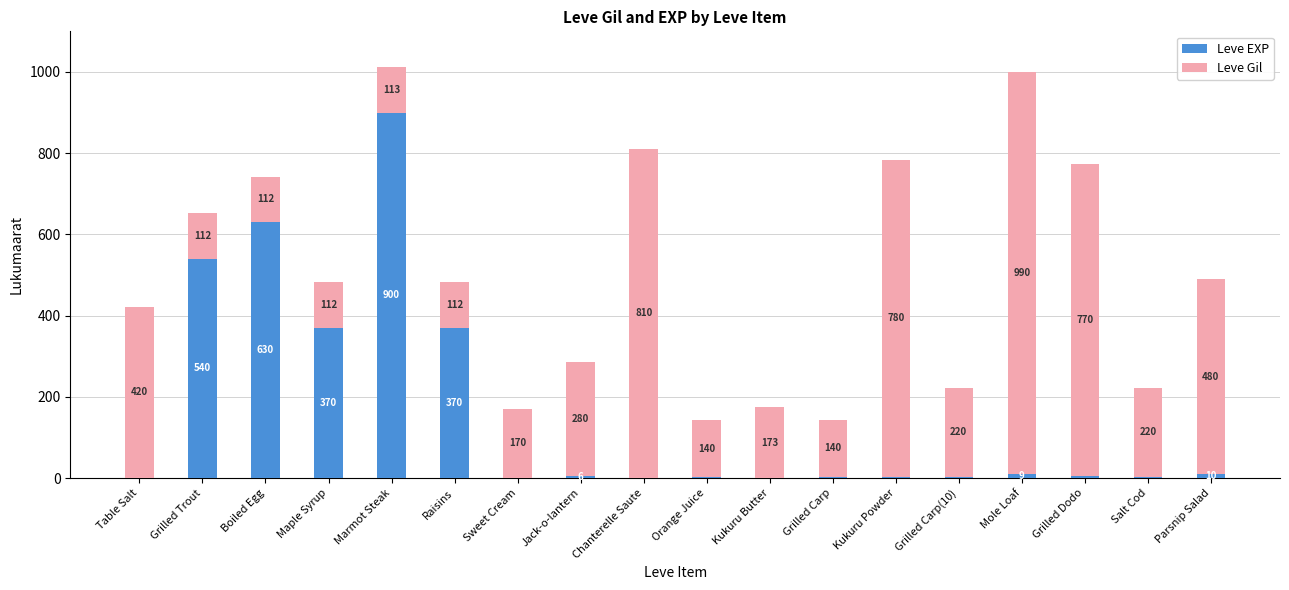

Which category has the highest value in the Leve EXP series?

Marmot Steak